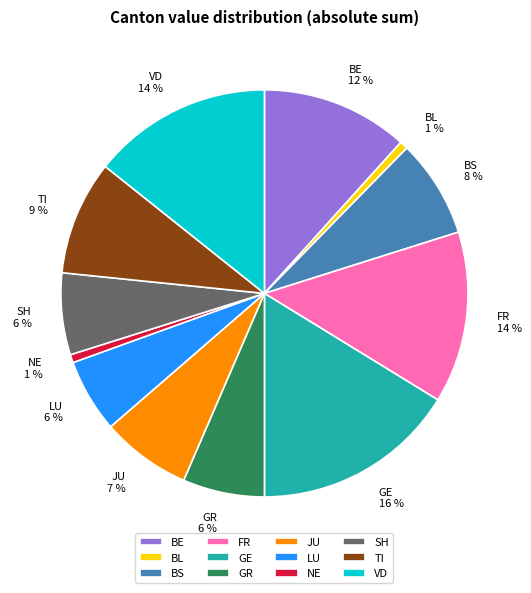

Do JU and GR together represent more than half of the pie?

No